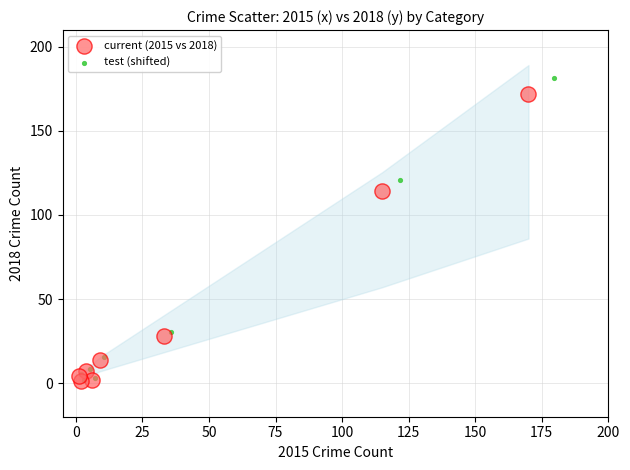

Which series contains the highest Y value?

test (shifted)